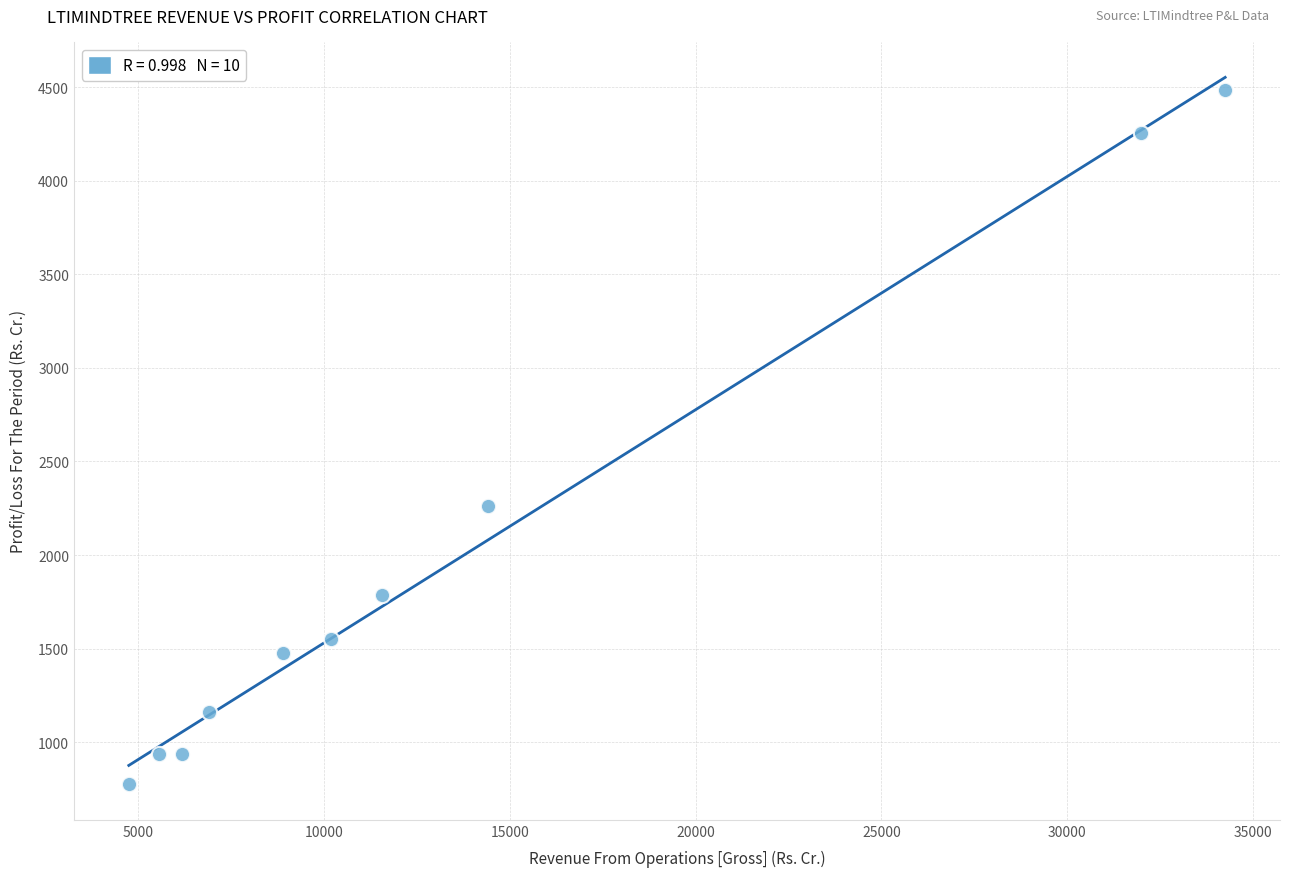

What Y value in the scatter plot is closest to 2629?

2260.9